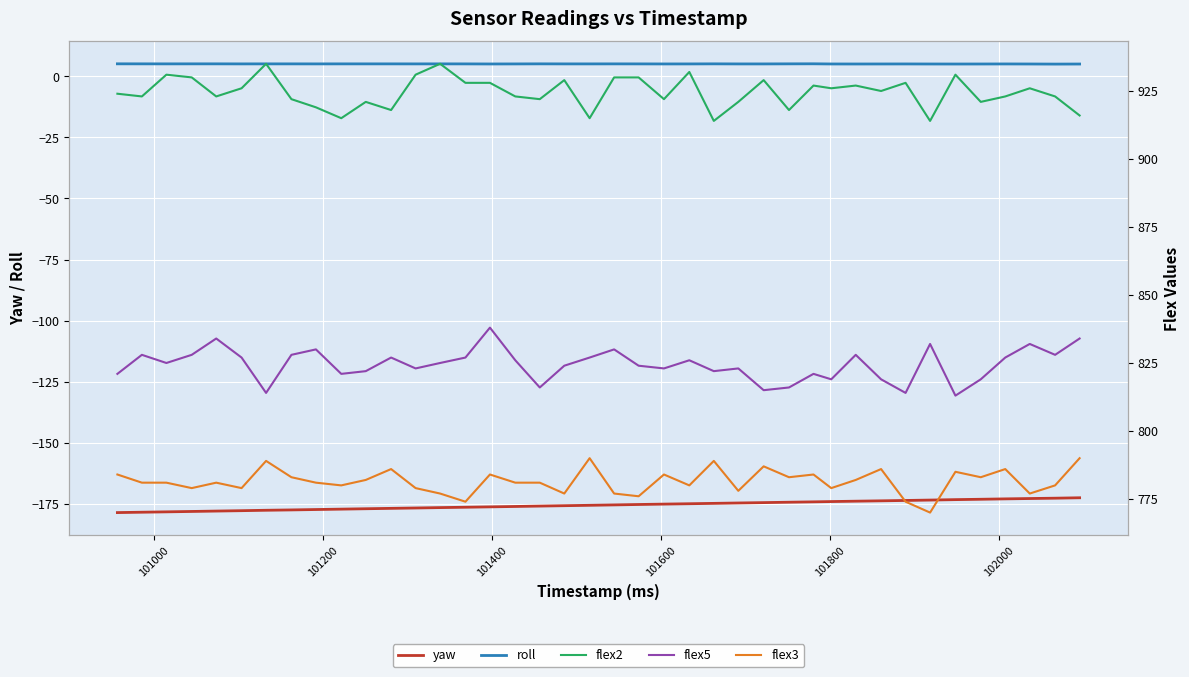

How many lines are shown in the chart?

5